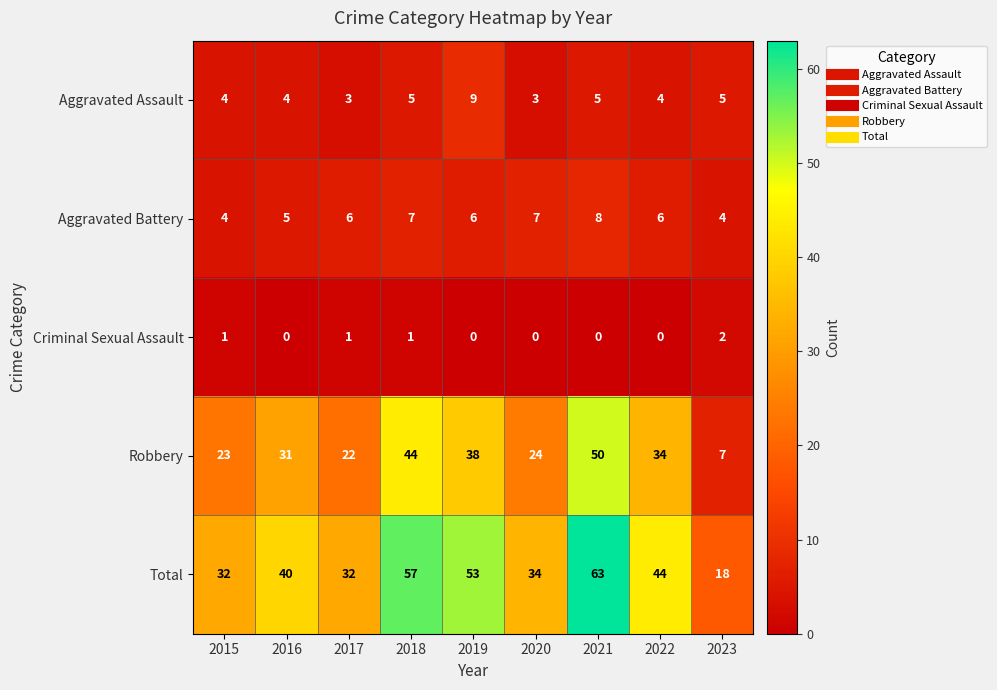

How many series are shown in this chart?

5